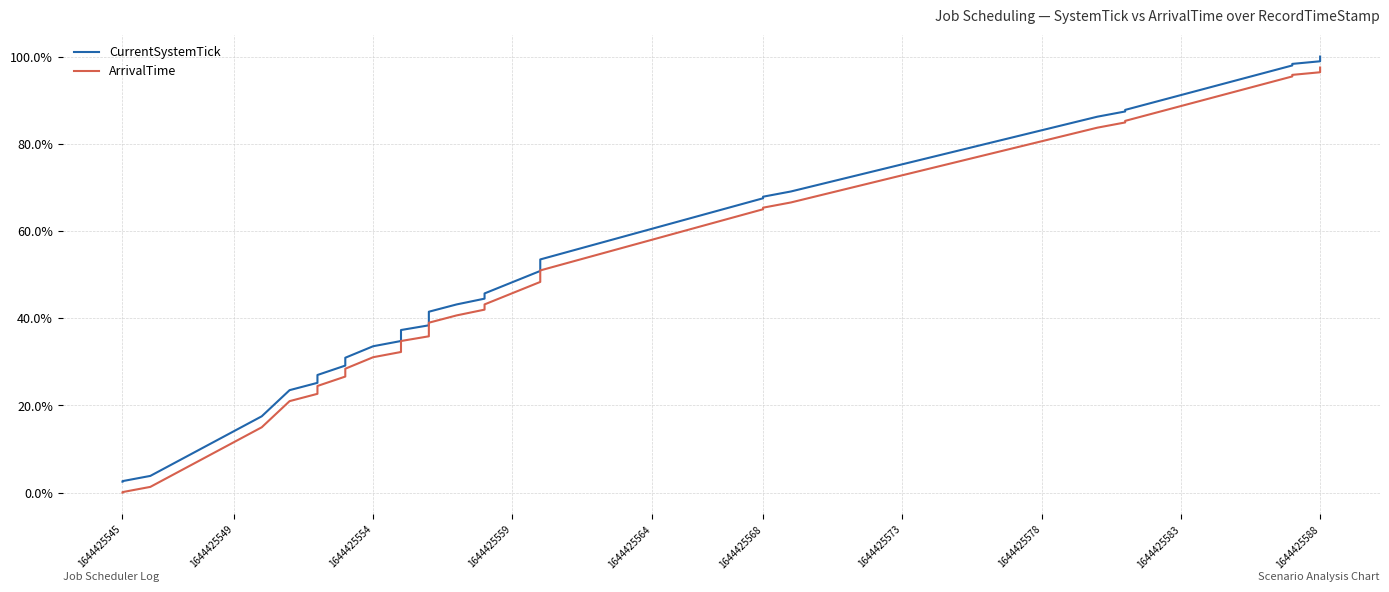

What is the maximum value shown in the chart?

1.0